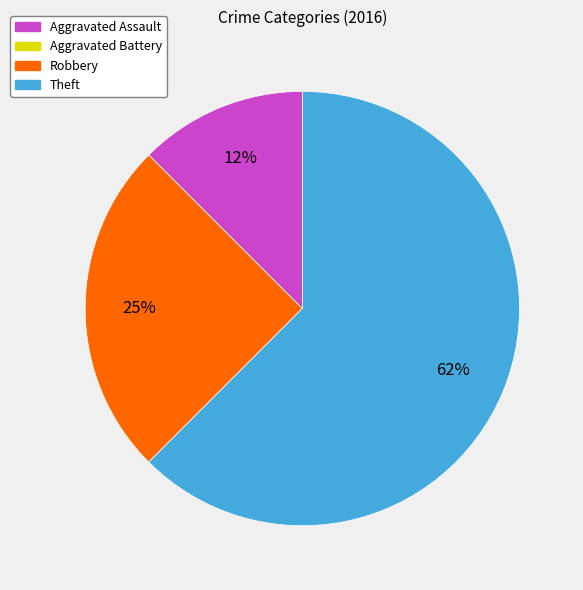

True or false: Theft accounts for 56% of the total.

False